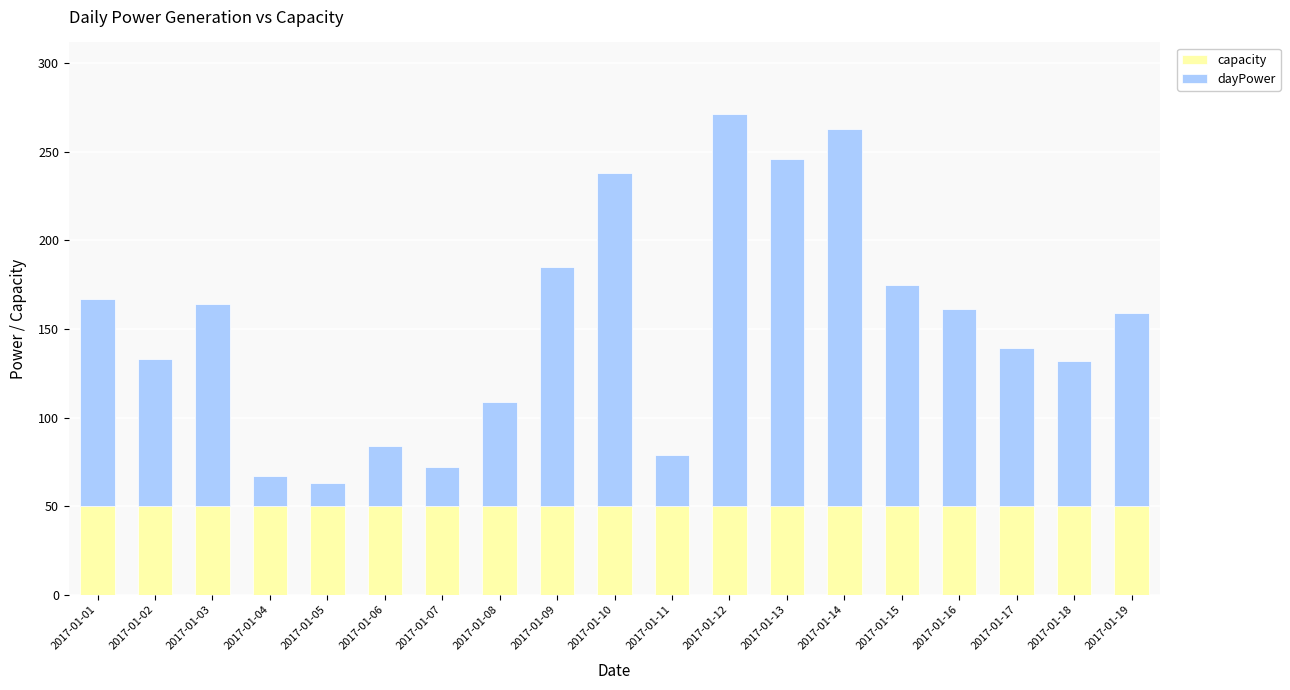

What is the value of the capacity bar at the 3rd from the left?

50